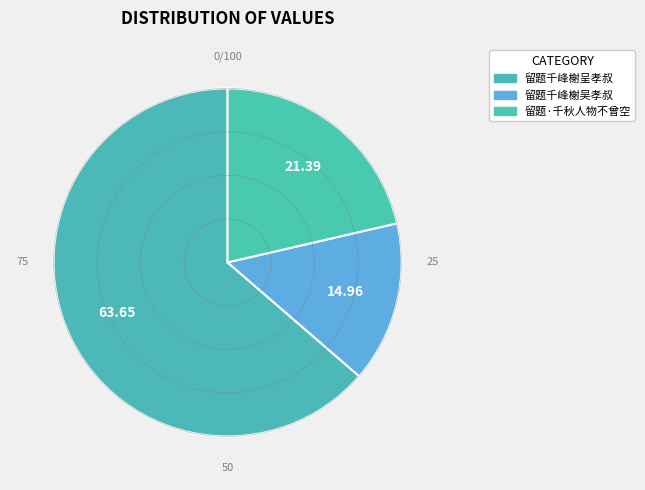

Is there any slice that represents more than half of the pie?

Yes